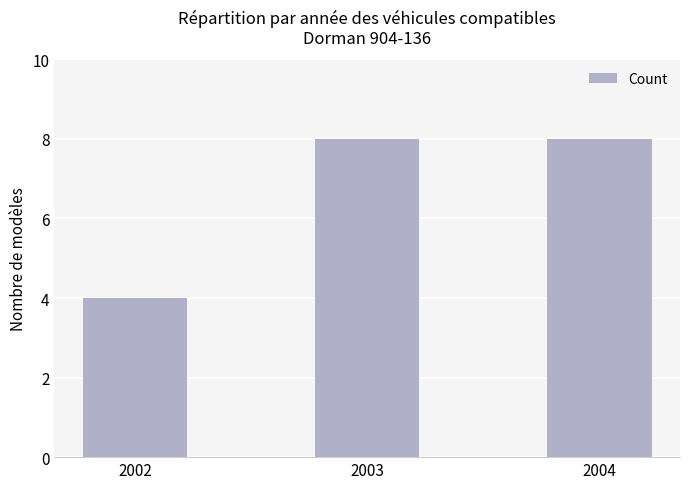

Are the bars grouped side by side (vs. stacked)?

No